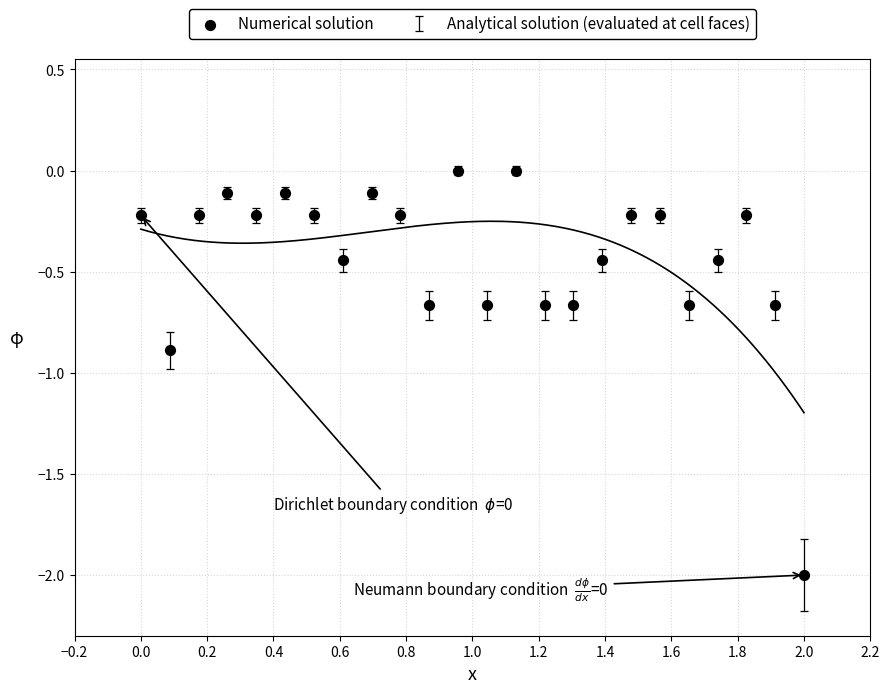

What Y value in the scatter plot is closest to -1?

-0.9